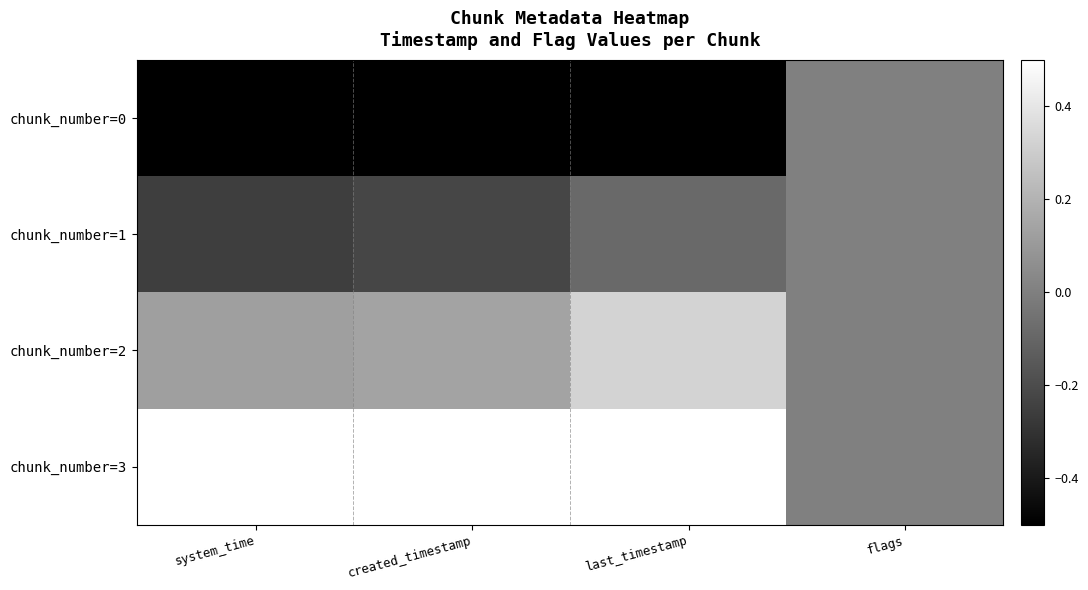

Rank the series by their average value, from highest to lowest.

chunk_number=3, chunk_number=2, chunk_number=1, chunk_number=0